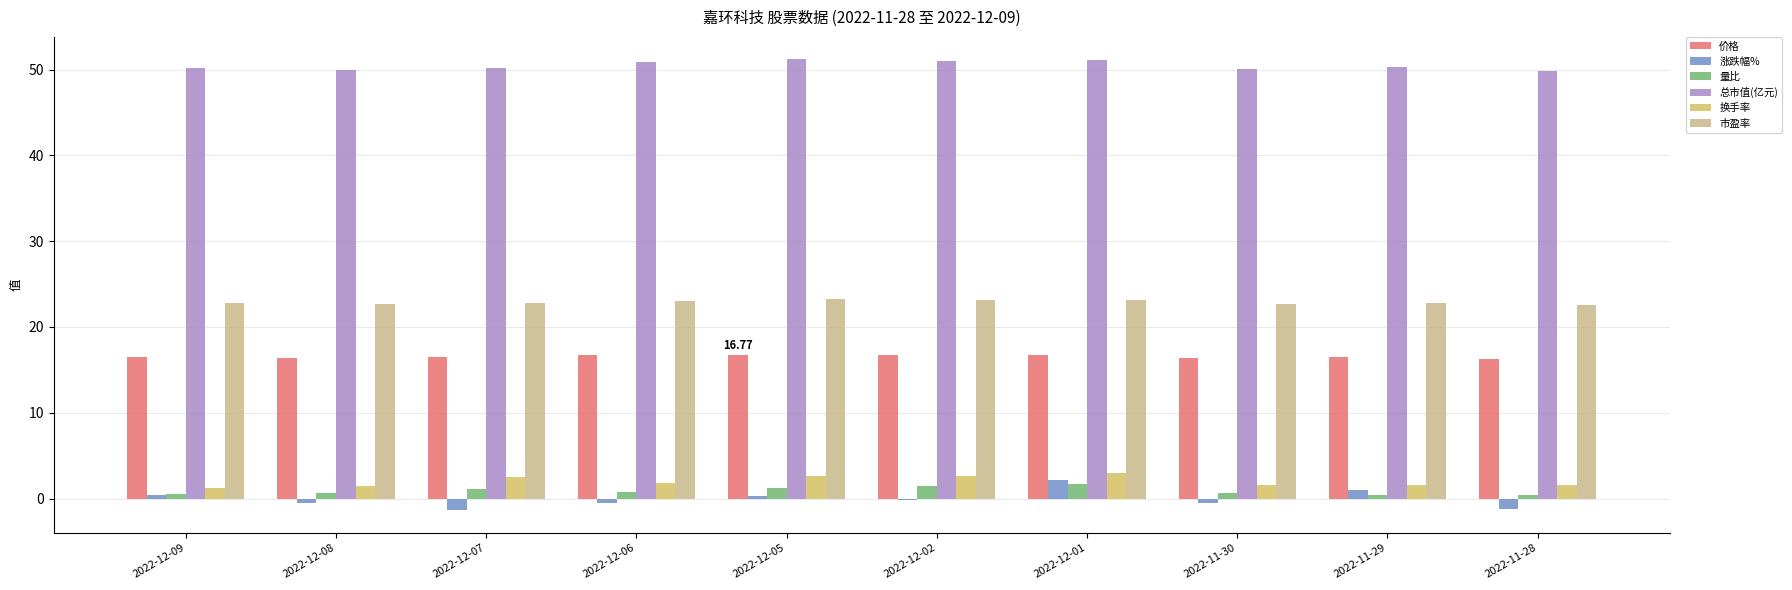

The 价格 series shows 16.7 at 2022-12-02. True or false?

True